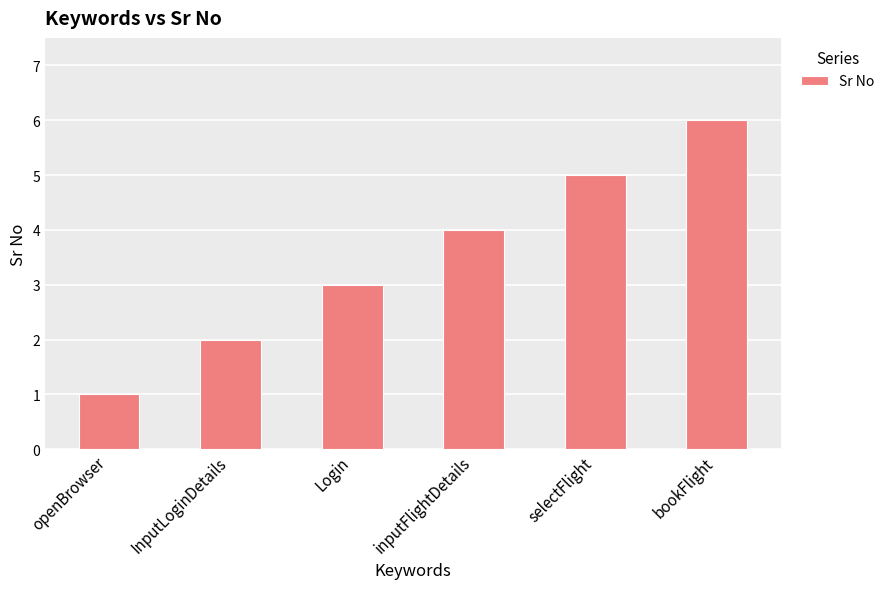

Count the number of data series in this chart.

1